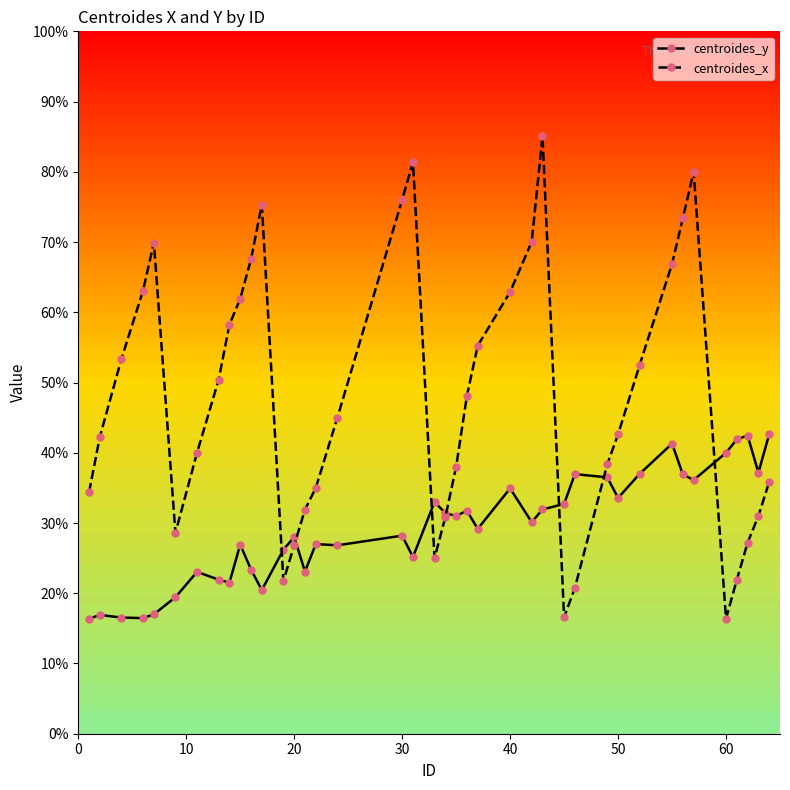

After their last crossing, which series has the higher values: centroides_y or centroides_x?

centroides_y